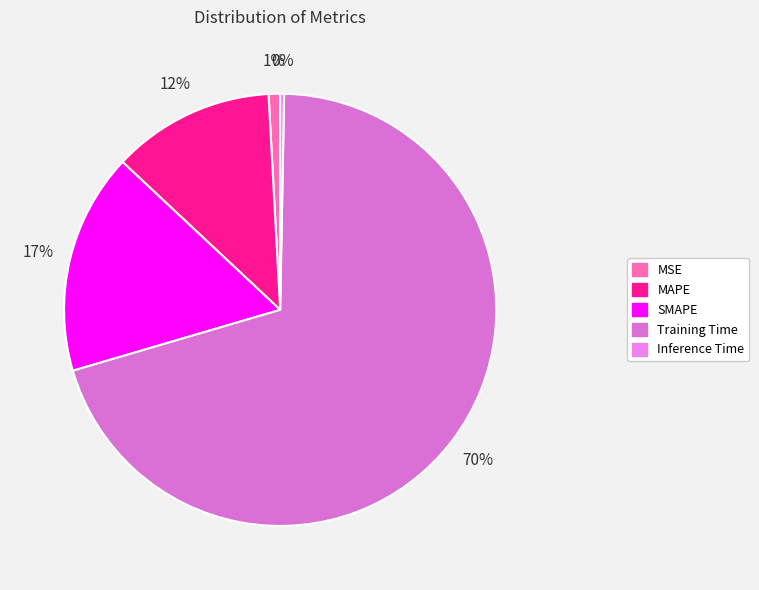

Which category has the biggest portion of the pie?

Training Time